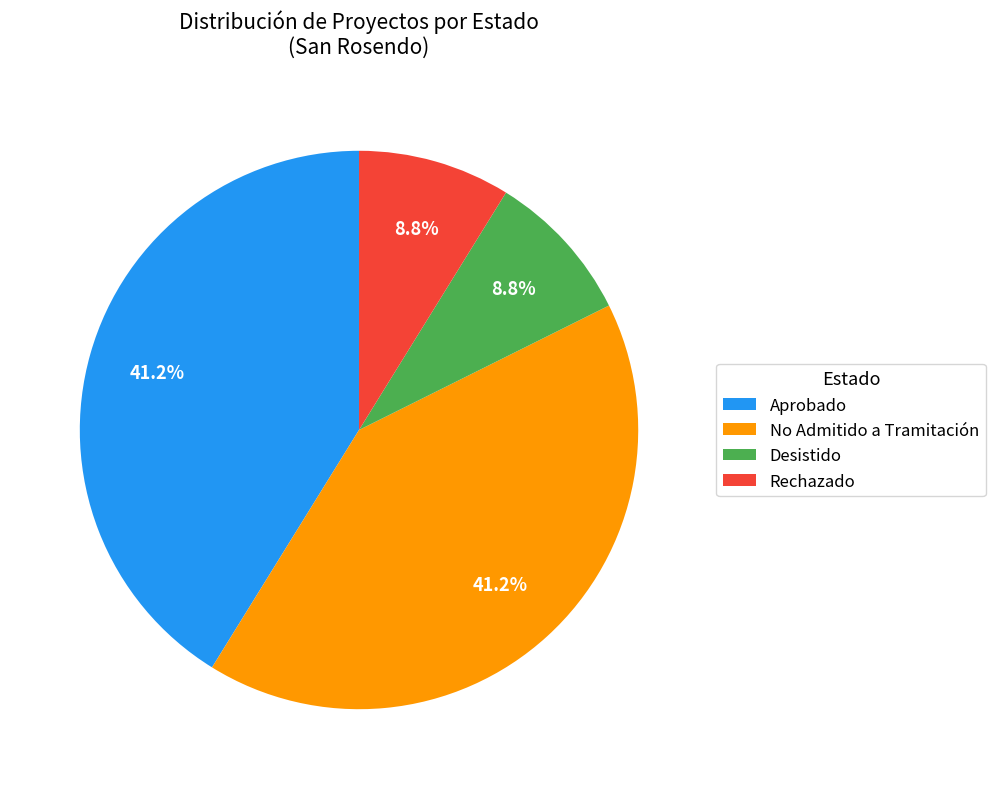

Is there a majority slice in this chart?

No